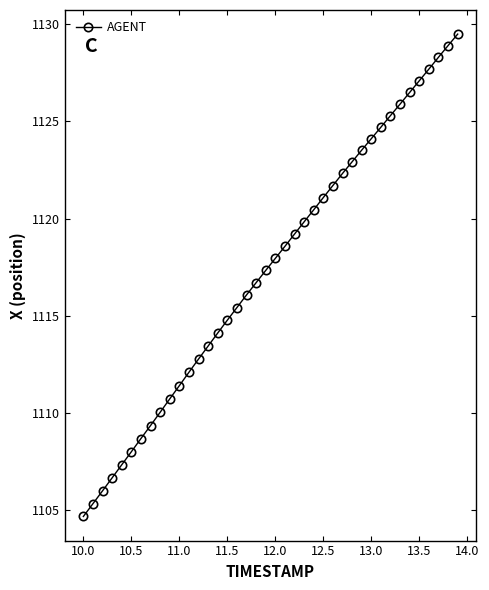

What is the smallest value displayed?

1104.7